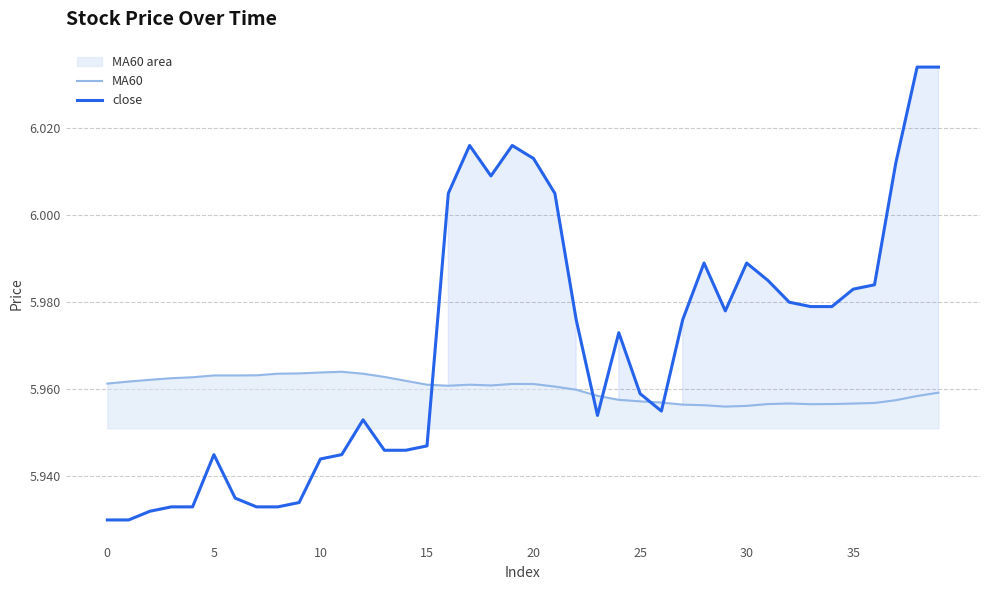

In close, how many points are lower than both neighbors (excluding endpoints)?

4